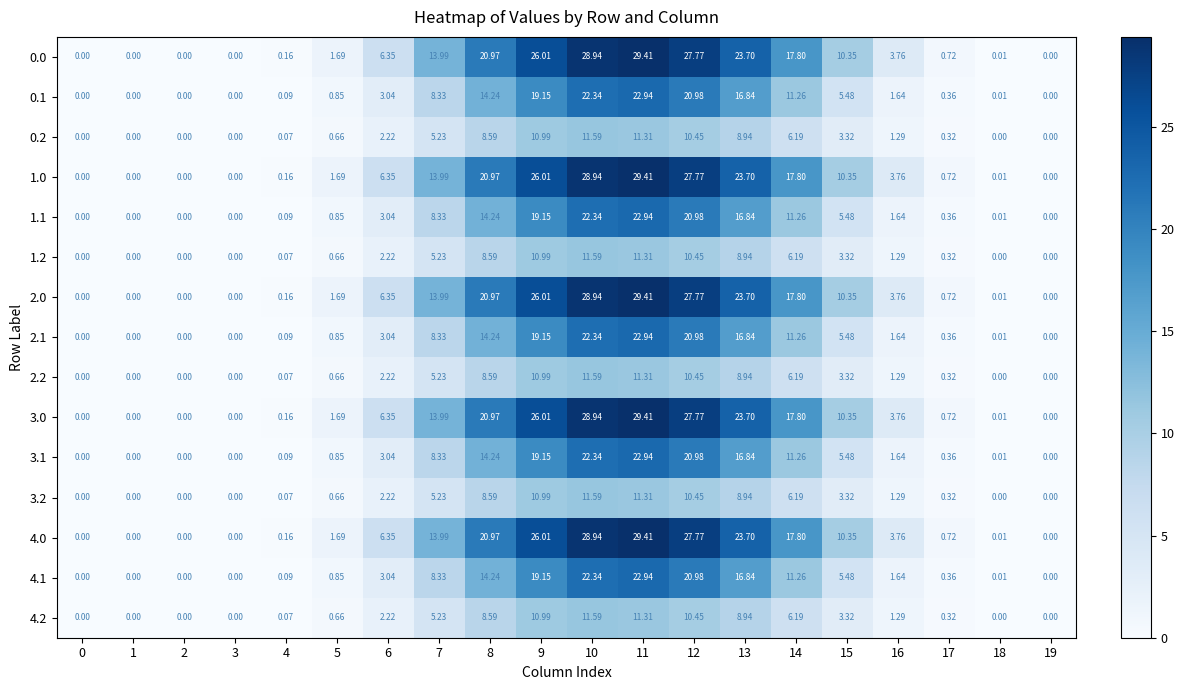

Is the value of 0.2 at 5 greater than the value of 3.2 at 0?

Yes